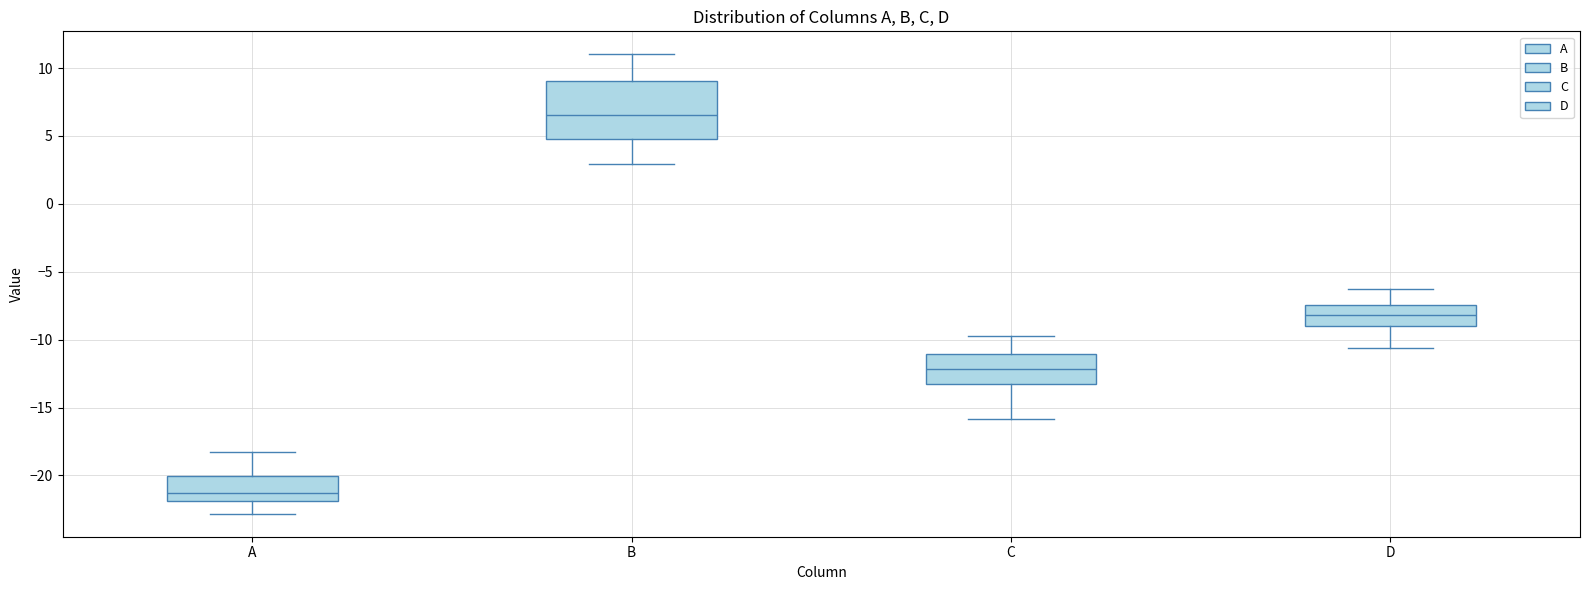

Which box's median line is the highest?

B